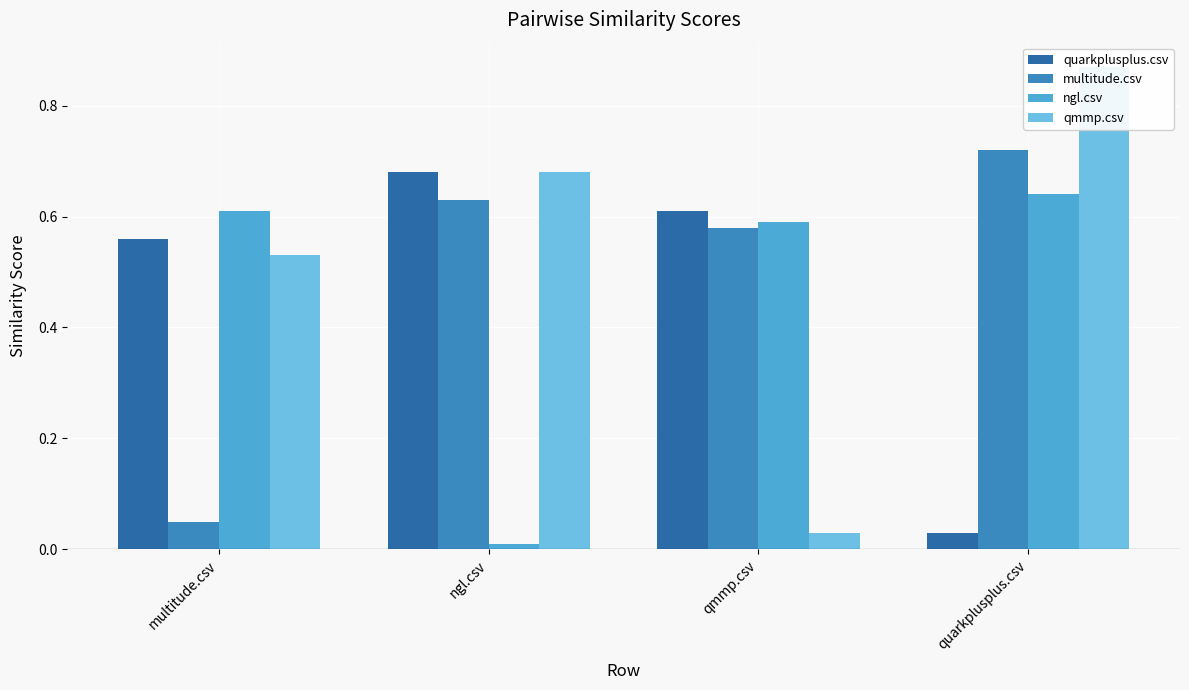

Which series has the largest range (max minus min)?

qmmp.csv